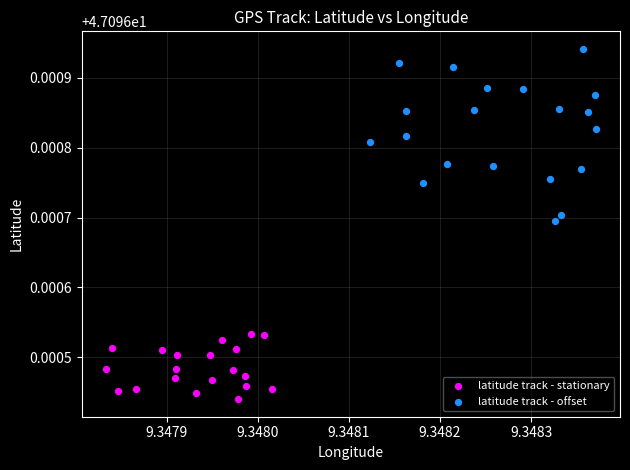

Which series has the largest Y range (max minus min)?

latitude track - offset